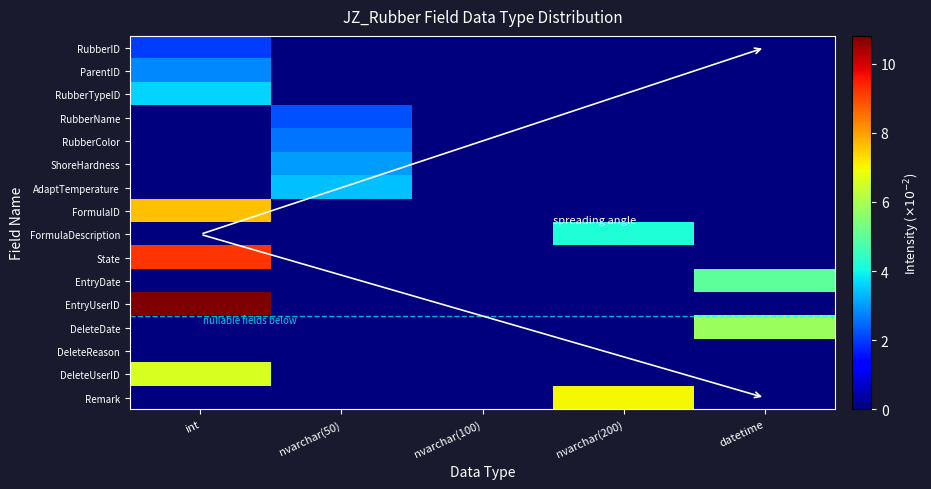

What is the total value across all series at int?

42.6